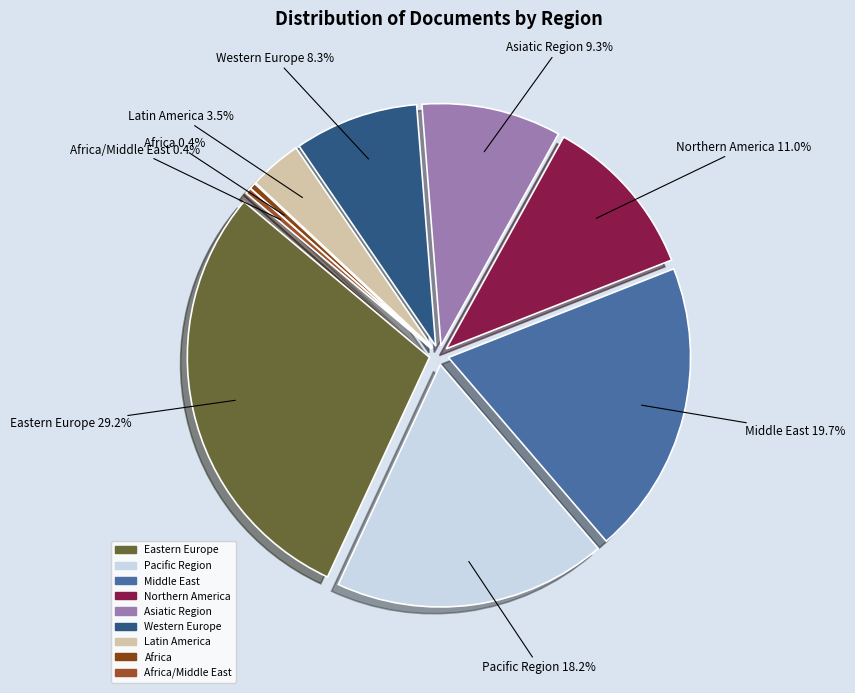

To the nearest percent, what is the difference between the largest and smallest slice percentages?

29%